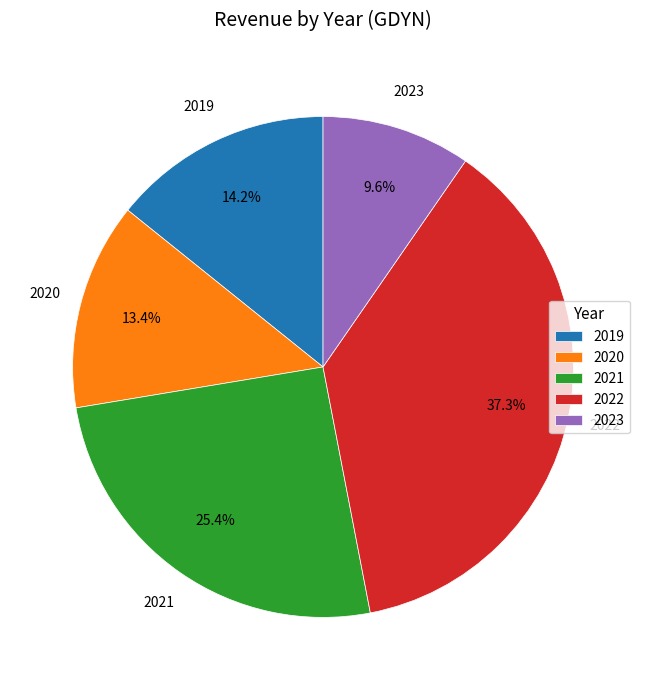

Does any single category account for the majority?

No